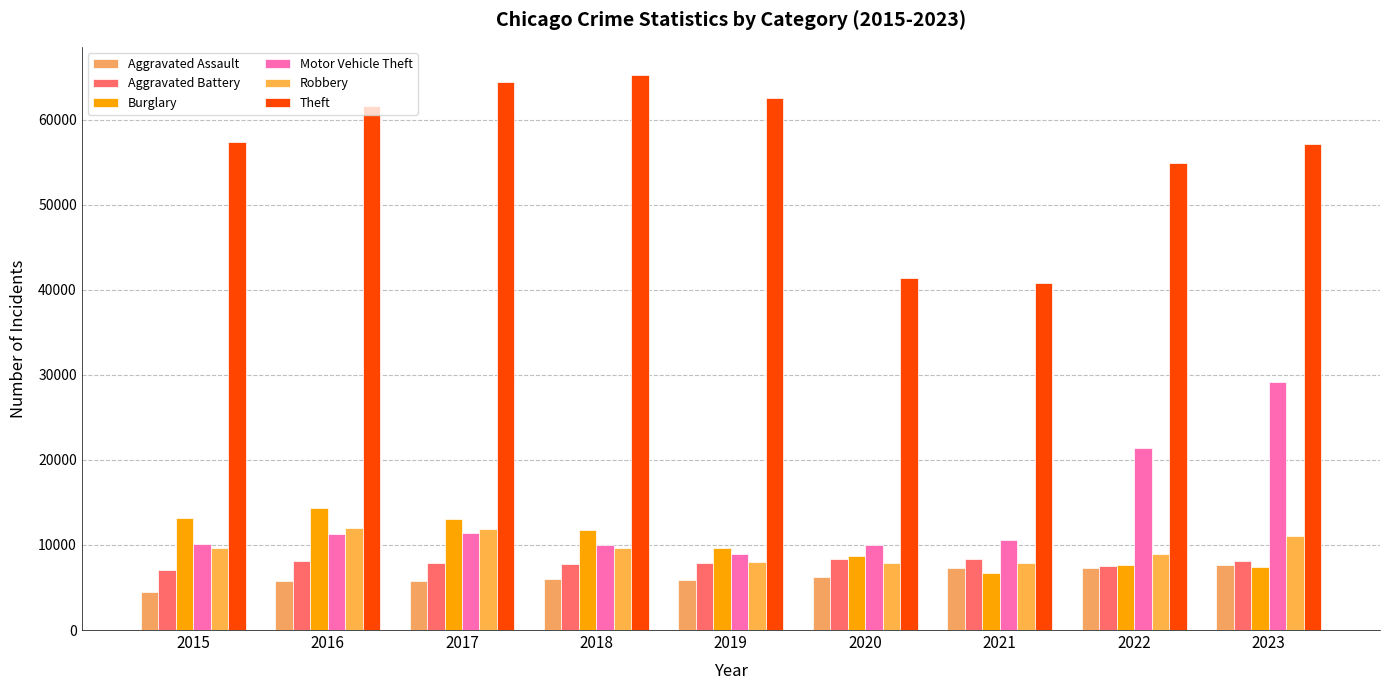

What is the difference between the highest and lowest values at 2020?

35064